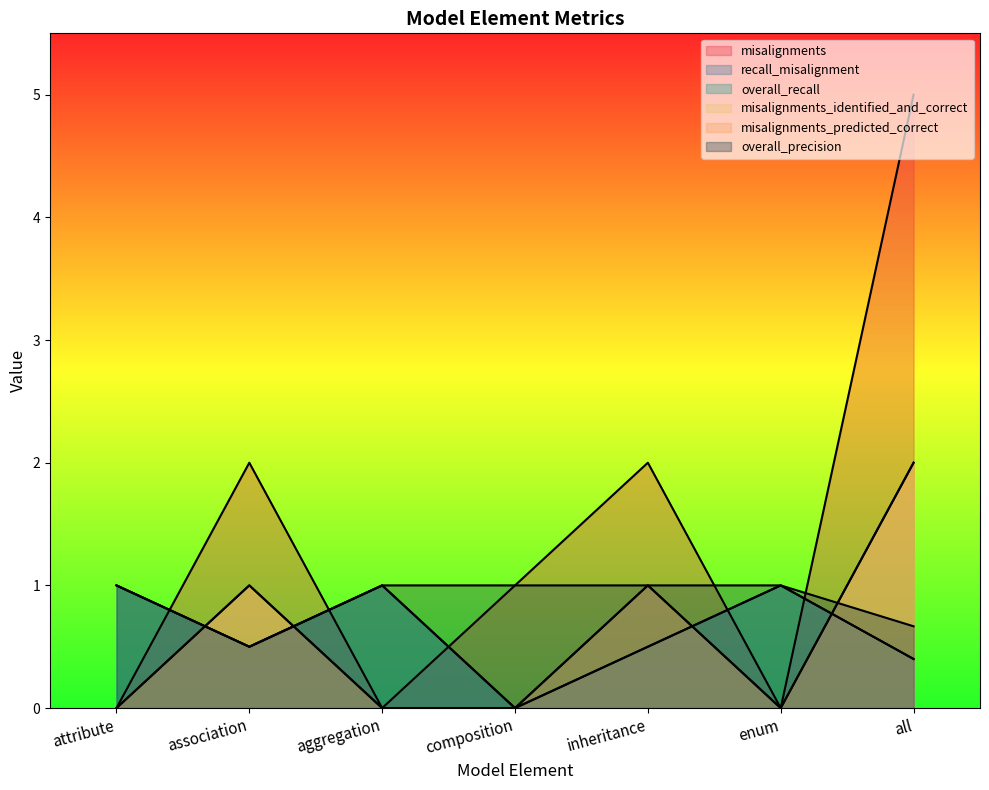

Read the overall_precision value at enum.

1.0